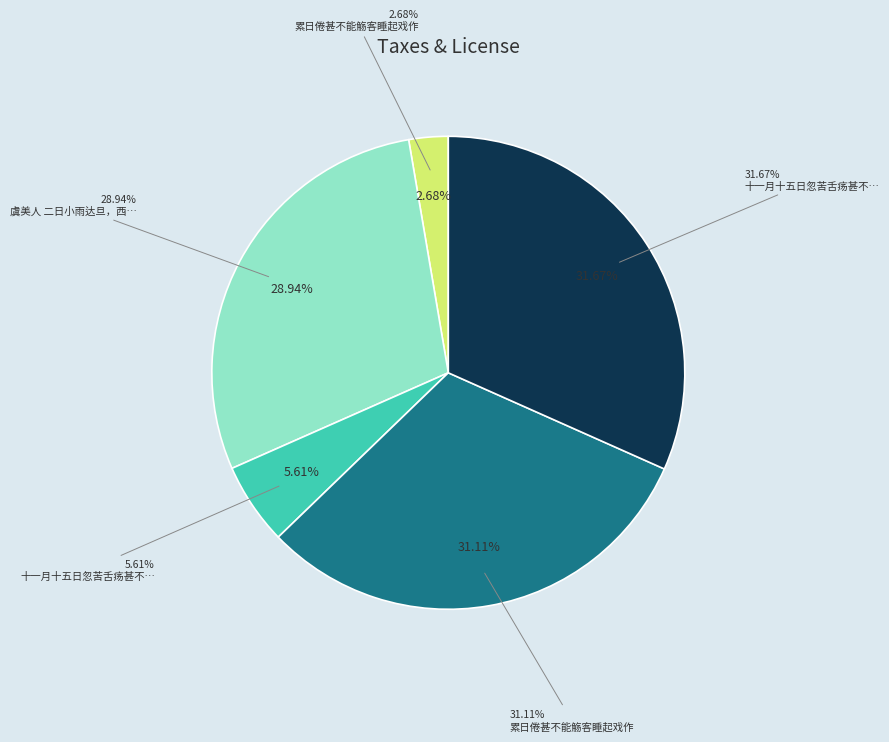

To the nearest percent, what is the average slice percentage?

20%